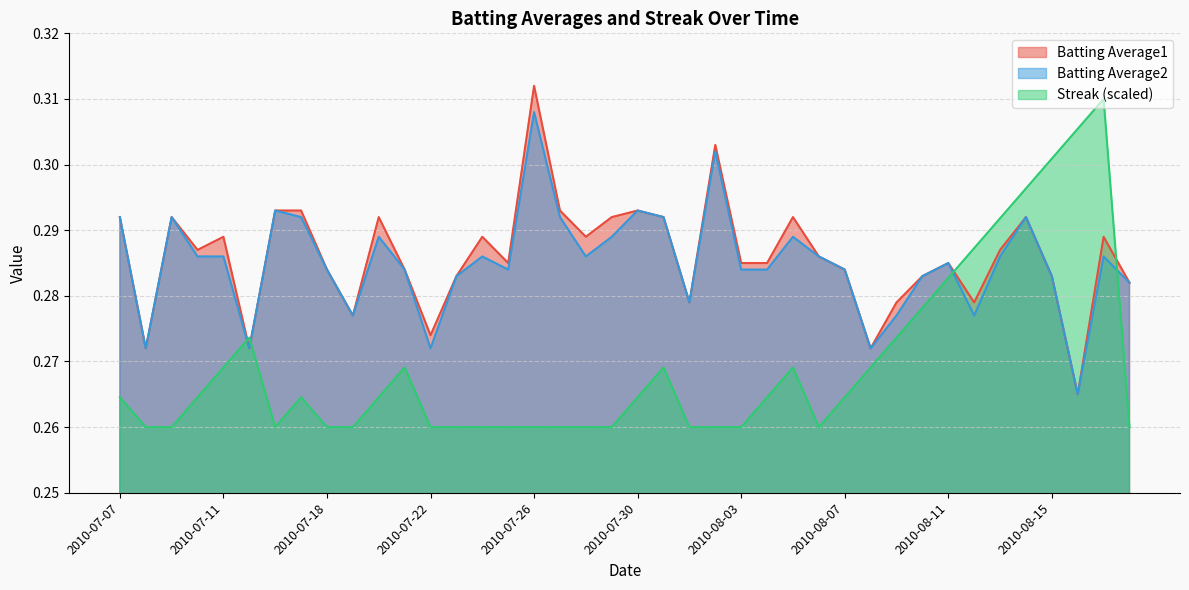

Rank the categories by Batting Average1 value from lowest to highest.

2010-08-16, 2010-07-08, 2010-07-15, 2010-08-08, 2010-07-22, 2010-07-19, 2010-08-01, 2010-08-09, 2010-08-12, 2010-08-18, 2010-07-23, 2010-08-10, 2010-08-15, 2010-07-18, 2010-07-21, 2010-08-07, 2010-07-25, 2010-08-03, 2010-08-04, 2010-08-11, 2010-08-06, 2010-07-10, 2010-08-13, 2010-07-11, 2010-07-24, 2010-07-28, 2010-08-17, 2010-07-07, 2010-07-09, 2010-07-20, 2010-07-29, 2010-07-31, 2010-08-05, 2010-08-14, 2010-07-16, 2010-07-17, 2010-07-27, 2010-07-30, 2010-08-02, 2010-07-26